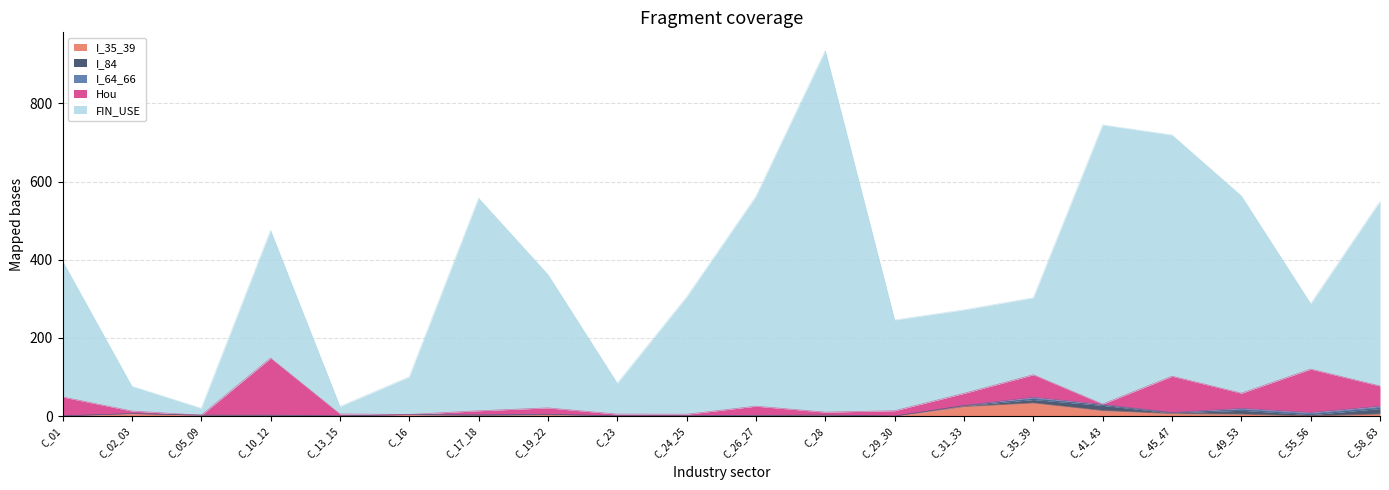

What is the label of the 2nd point from the right?

C_55_56